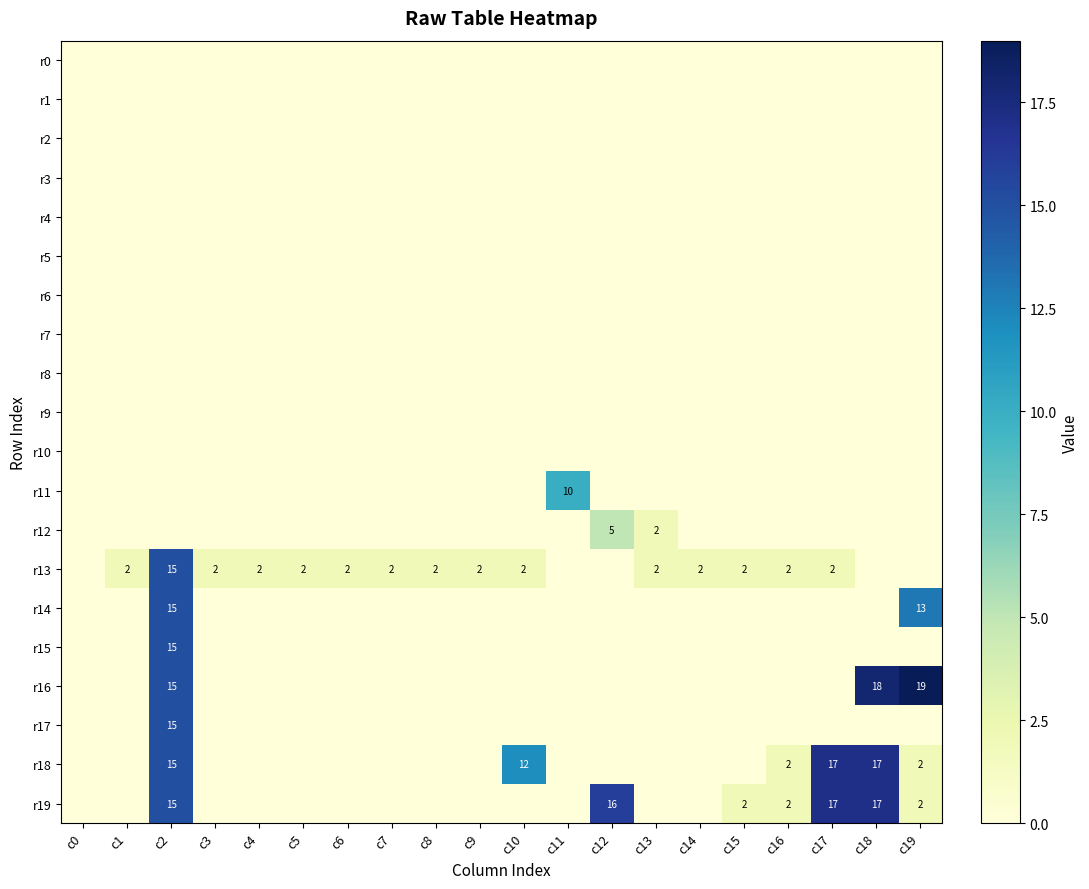

What is the sum of the r19 values at c7 and c2?

15